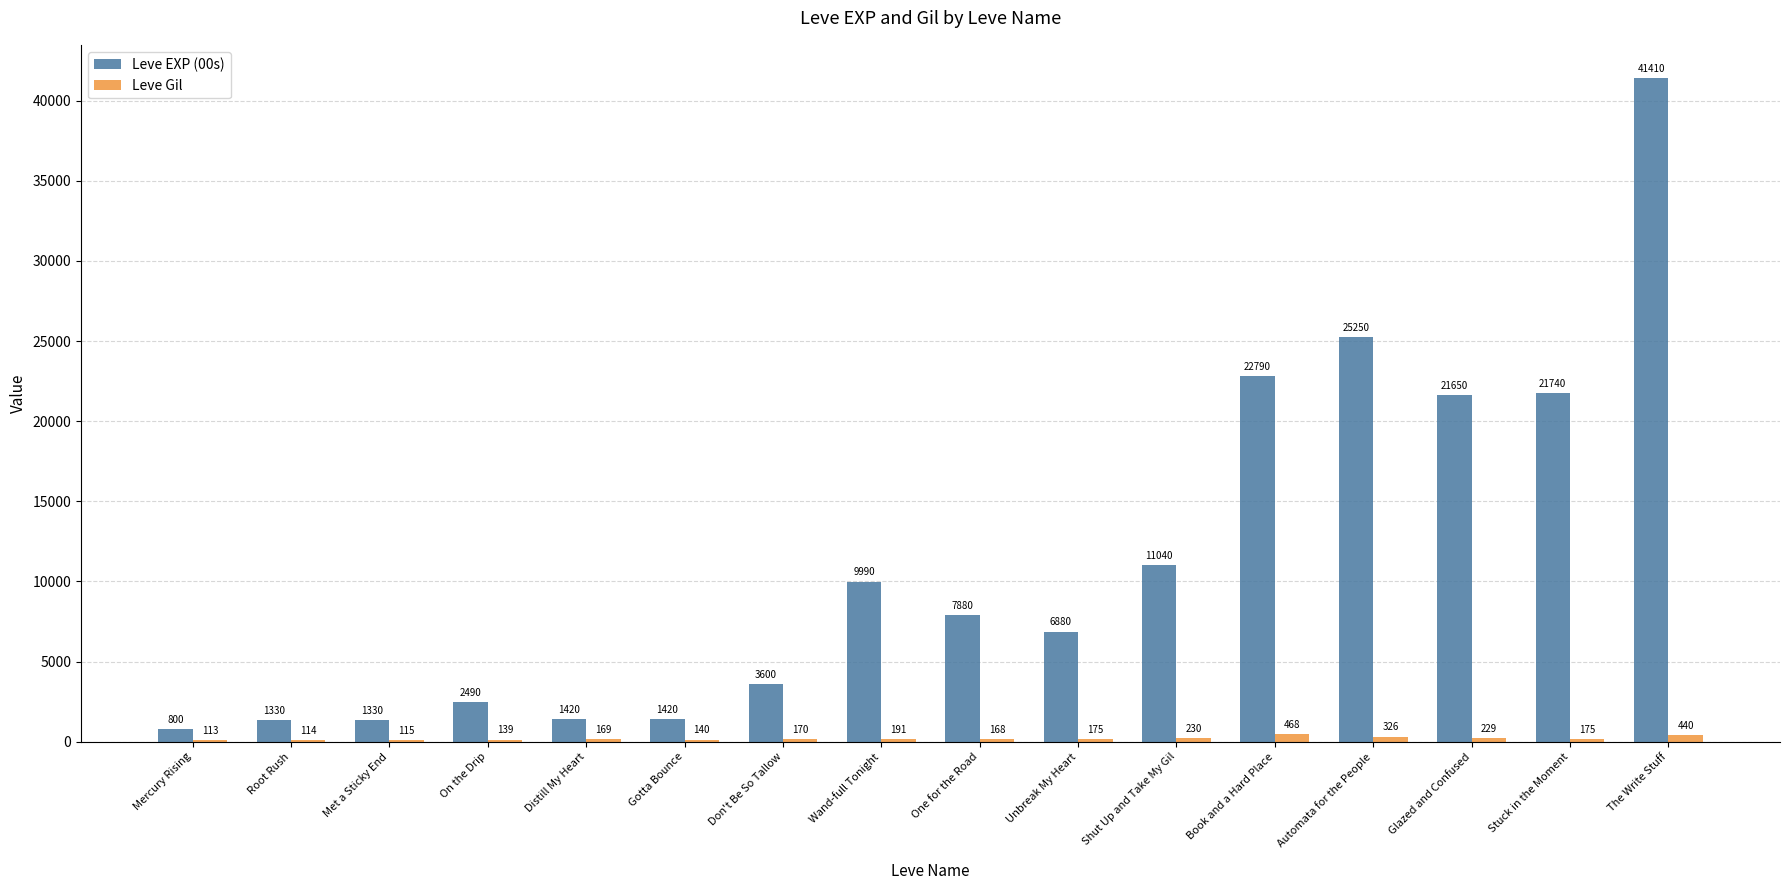

Is it true that Leve EXP (00s) equals 41410 at The Write Stuff?

True